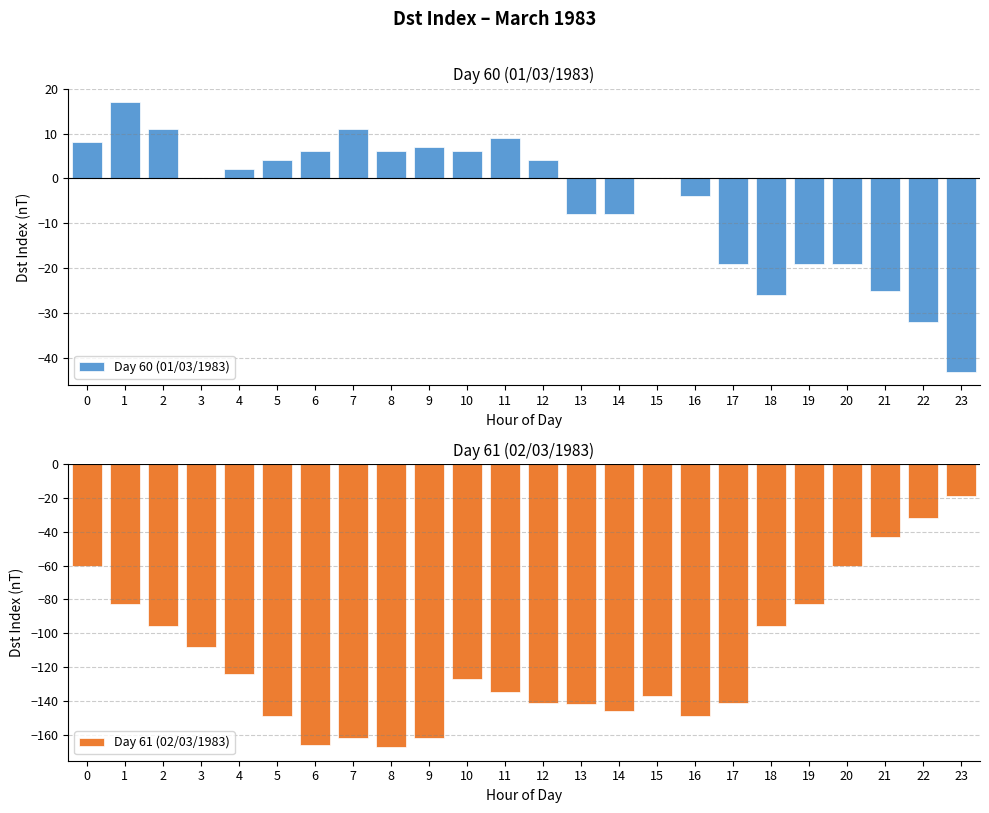

At which category does the chart reach its minimum across all series?

8